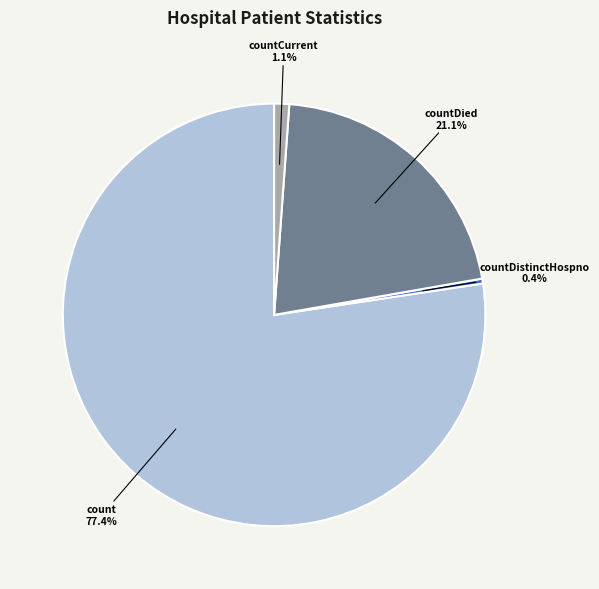

Does any single category account for the majority?

Yes